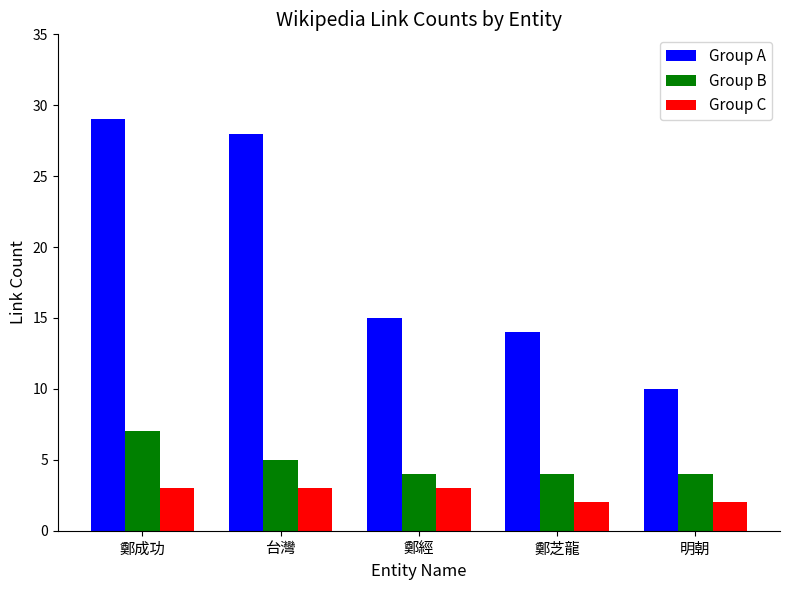

What is the greatest value displayed?

29